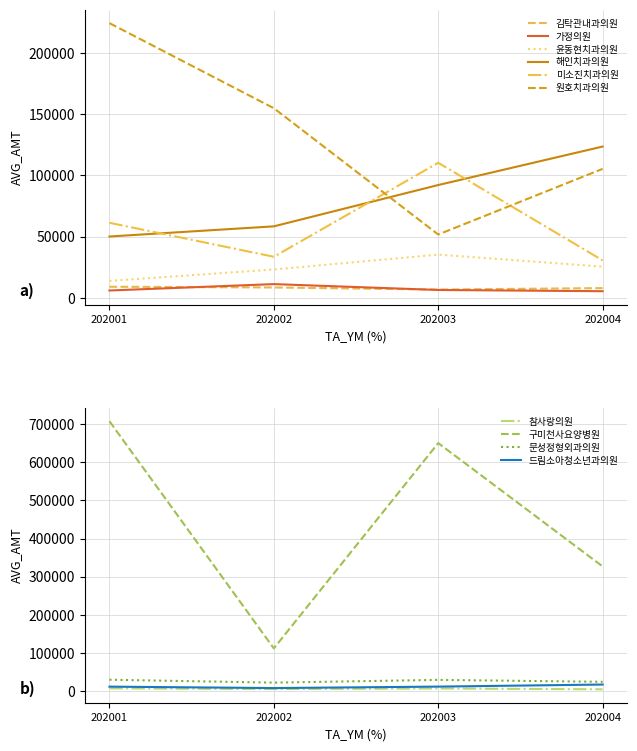

What is the minimum value for 미소진치과의원?

30600